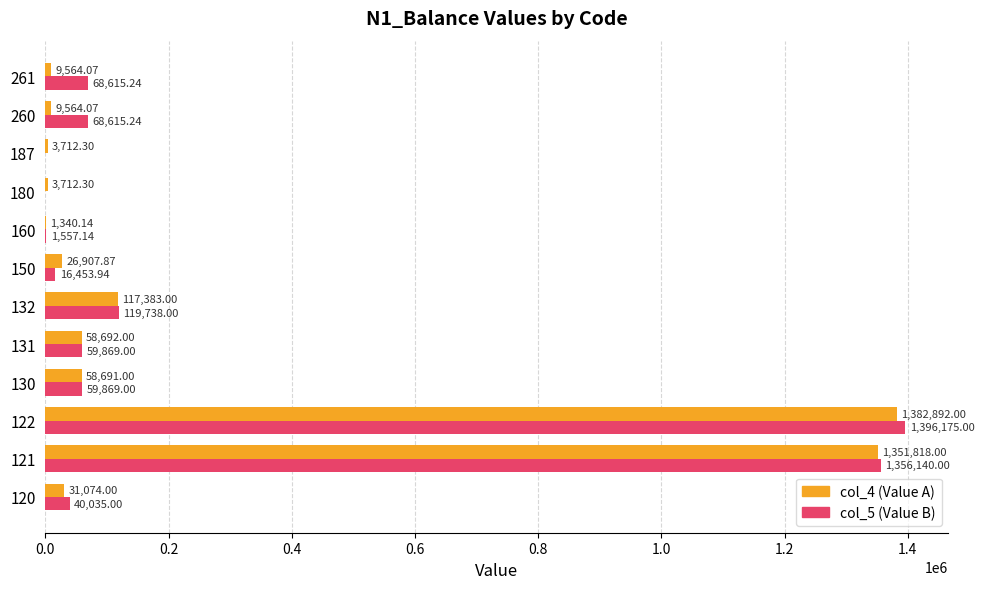

At which category does the chart reach its peak across all series?

122